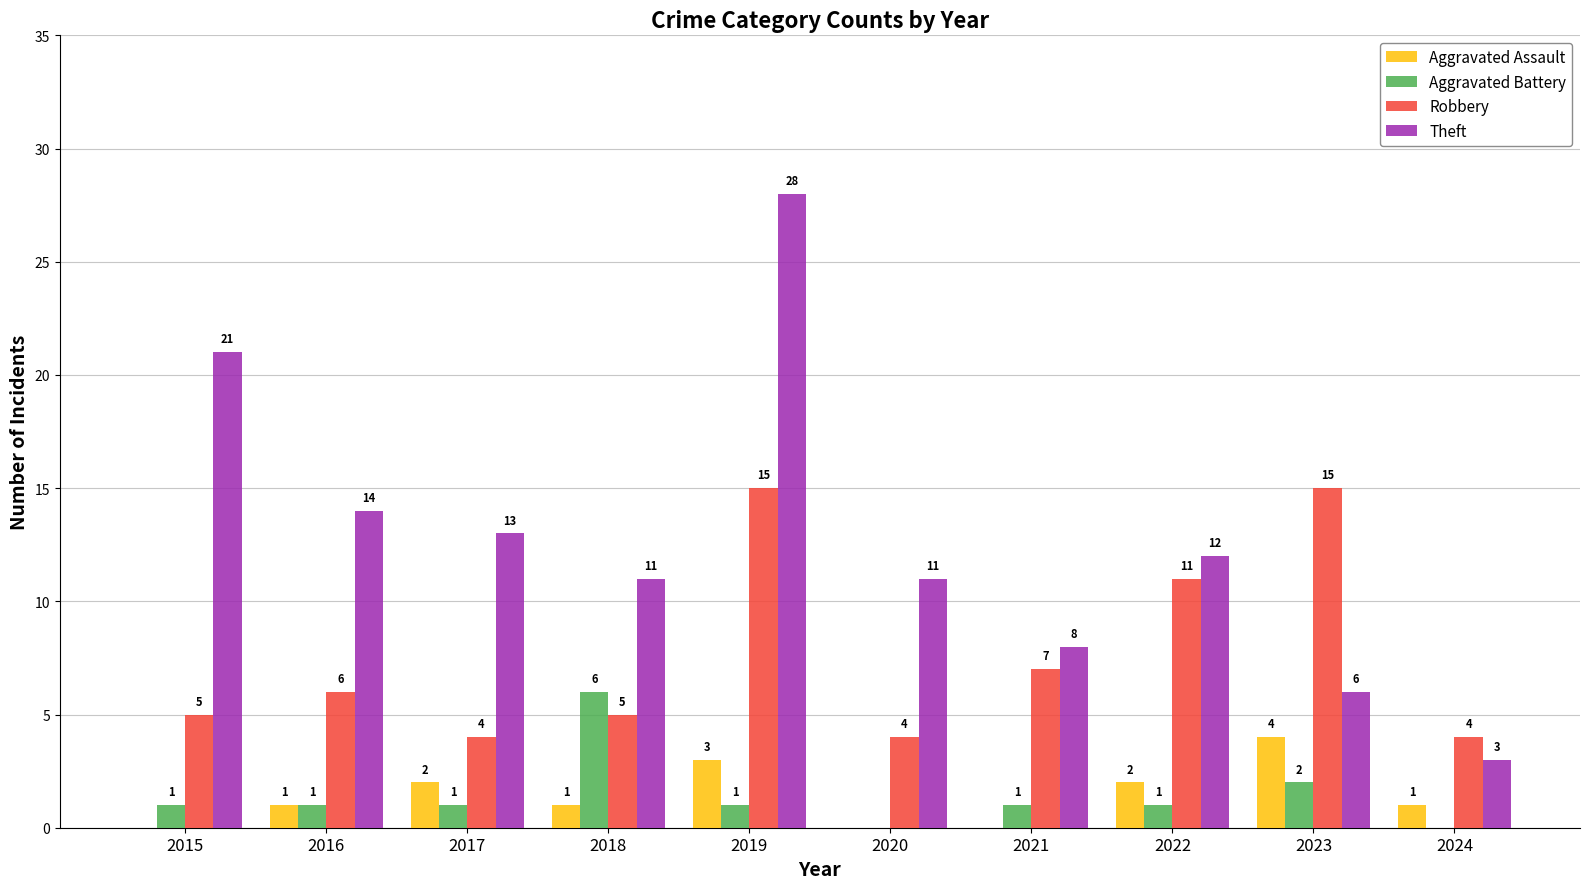

What is the highest value of the Theft series?

28